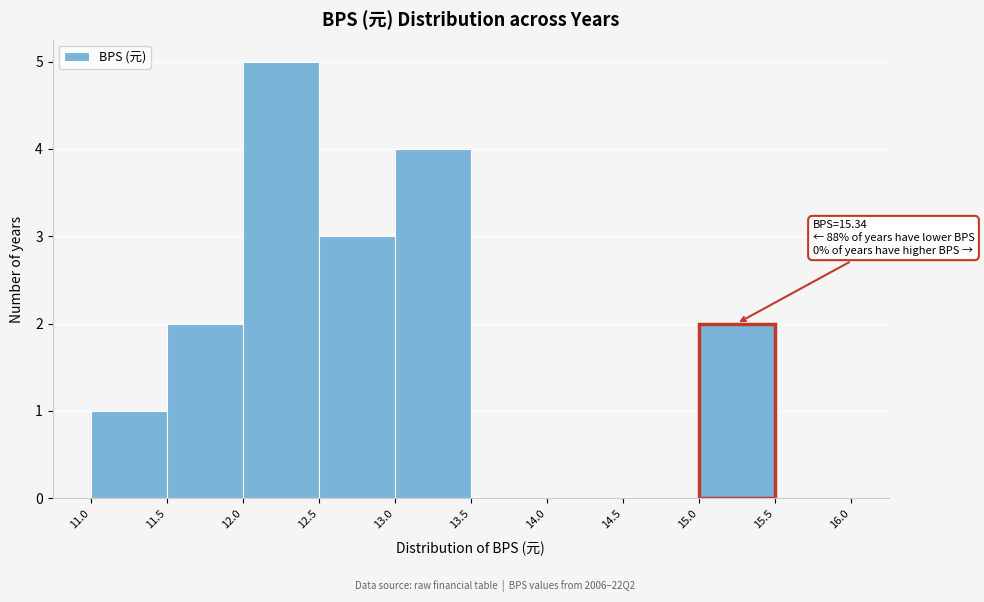

Which range on the x-axis has the tallest bar?

12.0 to 12.5